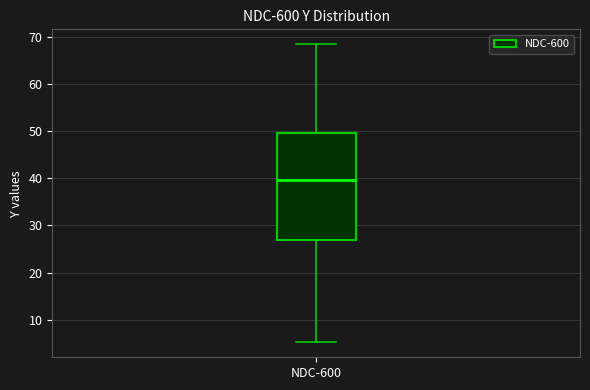

Read this box plot against the y-axis: the position of the median line, the range covered by the box, and the ends of both whiskers. The values are not printed on the chart, so give them approximately, as read against the axis.

median 40, box 27 to 50, whiskers 5 to 68